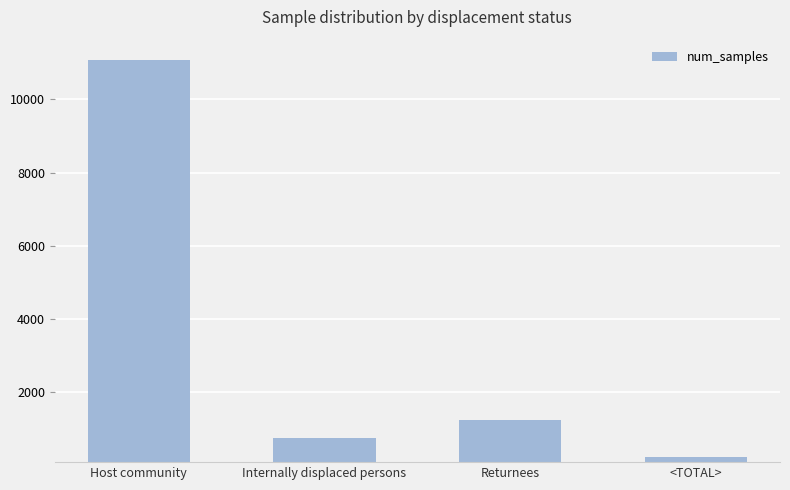

List the labels in order of value, smallest first.

<TOTAL>, Internally displaced persons, Returnees, Host community